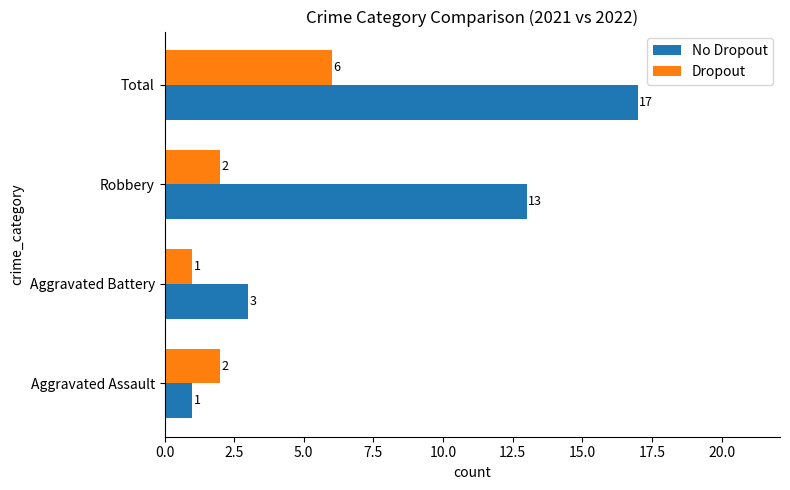

What is the difference between the second highest and minimum values in the No Dropout series?

12